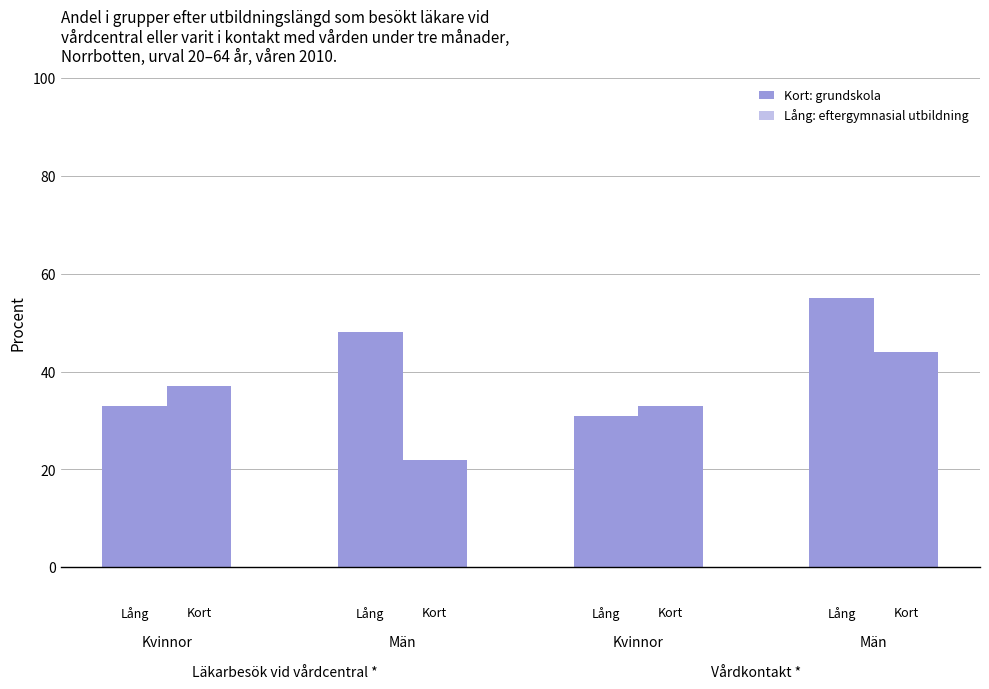

Does the chart contain any negative values?

No